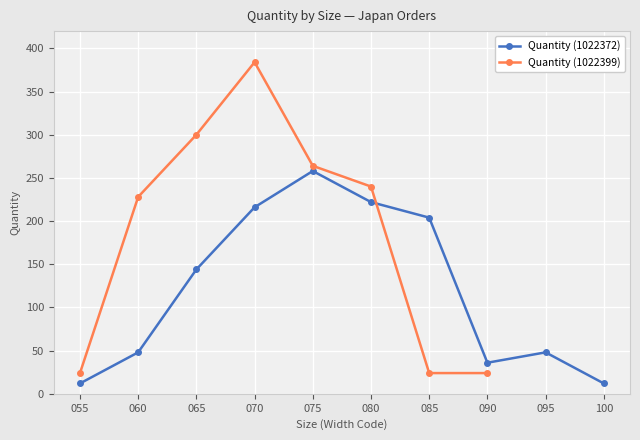

How many categories are shown in the chart?

10